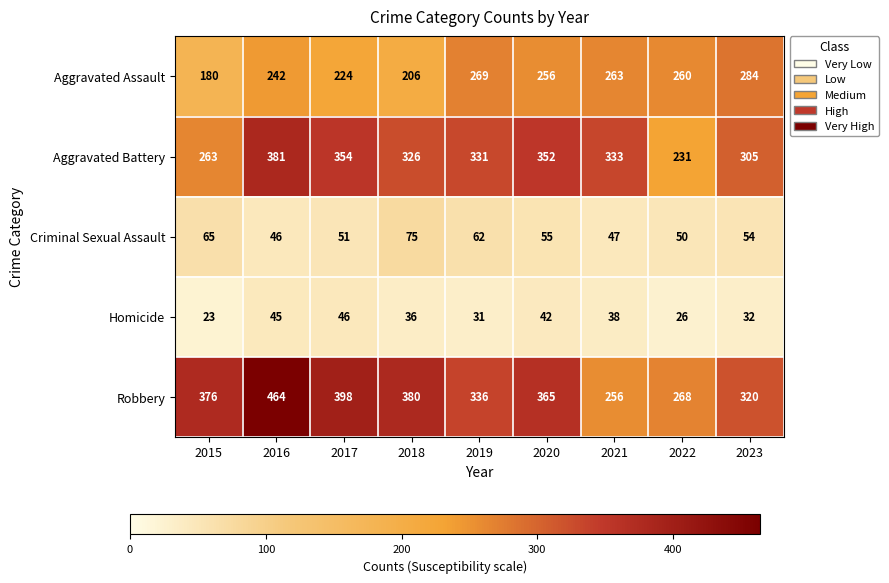

At which category is the sum across all series the highest?

2016